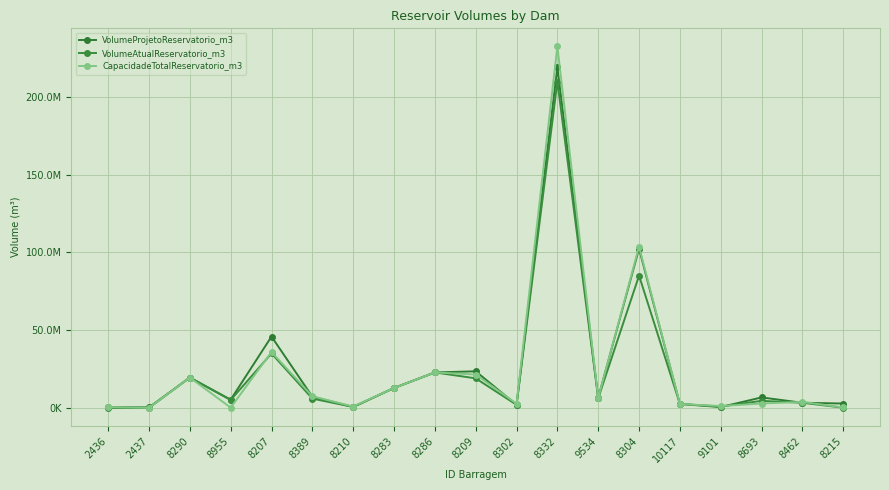

What is the sum of the VolumeProjetoReservatorio_m3 values at 2437 and 8462?

3539500.0